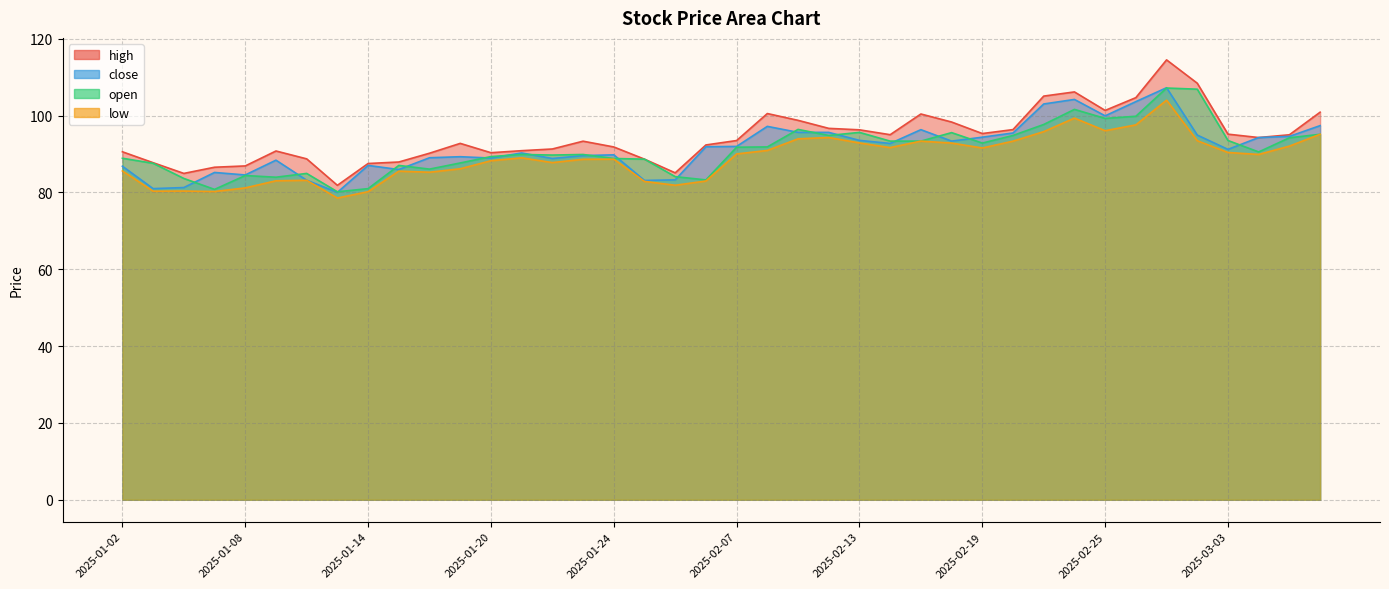

Reading left to right, transcribe all the data shown in this chart.

high: 2025-01-02=90.6	2025-01-03=87.8	2025-01-06=85.0	2025-01-07=86.6	2025-01-08=86.9	2025-01-09=90.8	2025-01-10=88.8	2025-01-13=81.9	2025-01-14=87.5	2025-01-15=87.9	2025-01-16=90.2	2025-01-17=92.8	2025-01-20=90.3	2025-01-21=90.9	2025-01-22=91.3	2025-01-23=93.3	2025-01-24=91.8	2025-01-27=88.7	2025-02-05=85.1	2025-02-06=92.4	2025-02-07=93.5	2025-02-10=100.5	2025-02-11=98.8	2025-02-12=96.7	2025-02-13=96.3	2025-02-14=95.0	2025-02-17=100.4	2025-02-18=98.3	2025-02-19=95.3	2025-02-20=96.4	2025-02-21=105.1	2025-02-24=106.2	2025-02-25=101.4	2025-02-26=104.7	2025-02-27=114.5	2025-02-28=108.4	2025-03-03=95.2	2025-03-04=94.3	2025-03-05=95.0	2025-03-06=100.9
close: 2025-01-02=86.8	2025-01-03=81.0	2025-01-06=81.3	2025-01-07=85.2	2025-01-08=84.6	2025-01-09=88.4	2025-01-10=83.2	2025-01-13=80.0	2025-01-14=87.0	2025-01-15=86.0	2025-01-16=89.0	2025-01-17=89.3	2025-01-20=89.0	2025-01-21=90.3	2025-01-22=88.8	2025-01-23=89.6	2025-01-24=89.8	2025-01-27=83.1	2025-02-05=83.3	2025-02-06=91.9	2025-02-07=92.0	2025-02-10=97.2	2025-02-11=95.7	2025-02-12=95.6	2025-02-13=93.6	2025-02-14=92.8	2025-02-17=96.3	2025-02-18=93.4	2025-02-19=94.4	2025-02-20=95.5	2025-02-21=103.0	2025-02-24=104.2	2025-02-25=100.0	2025-02-26=103.7	2025-02-27=107.3	2025-02-28=94.9	2025-03-03=91.2	2025-03-04=94.3	2025-03-05=94.6	2025-03-06=97.4
open: 2025-01-02=88.9	2025-01-03=87.6	2025-01-06=83.7	2025-01-07=80.8	2025-01-08=84.4	2025-01-09=84.0	2025-01-10=85.0	2025-01-13=80.2	2025-01-14=81.0	2025-01-15=87.0	2025-01-16=86.1	2025-01-17=87.7	2025-01-20=89.3	2025-01-21=89.9	2025-01-22=89.7	2025-01-23=89.9	2025-01-24=88.8	2025-01-27=88.7	2025-02-05=84.1	2025-02-06=83.3	2025-02-07=91.8	2025-02-10=91.9	2025-02-11=96.4	2025-02-12=94.8	2025-02-13=95.6	2025-02-14=93.4	2025-02-17=93.4	2025-02-18=95.6	2025-02-19=92.9	2025-02-20=94.8	2025-02-21=97.7	2025-02-24=101.6	2025-02-25=99.3	2025-02-26=99.8	2025-02-27=107.2	2025-02-28=106.9	2025-03-03=93.5	2025-03-04=90.5	2025-03-05=94.2	2025-03-06=95.2
low: 2025-01-02=85.6	2025-01-03=80.3	2025-01-06=80.4	2025-01-07=80.2	2025-01-08=81.2	2025-01-09=83.0	2025-01-10=83.2	2025-01-13=78.5	2025-01-14=80.2	2025-01-15=85.5	2025-01-16=85.3	2025-01-17=86.2	2025-01-20=88.3	2025-01-21=89.0	2025-01-22=87.8	2025-01-23=88.6	2025-01-24=88.7	2025-01-27=82.9	2025-02-05=81.9	2025-02-06=83.0	2025-02-07=90.0	2025-02-10=90.9	2025-02-11=94.0	2025-02-12=94.3	2025-02-13=92.9	2025-02-14=91.7	2025-02-17=93.4	2025-02-18=92.9	2025-02-19=91.6	2025-02-20=93.4	2025-02-21=95.8	2025-02-24=99.4	2025-02-25=96.1	2025-02-26=97.6	2025-02-27=104.0	2025-02-28=93.5	2025-03-03=90.4	2025-03-04=89.9	2025-03-05=92.1	2025-03-06=95.2